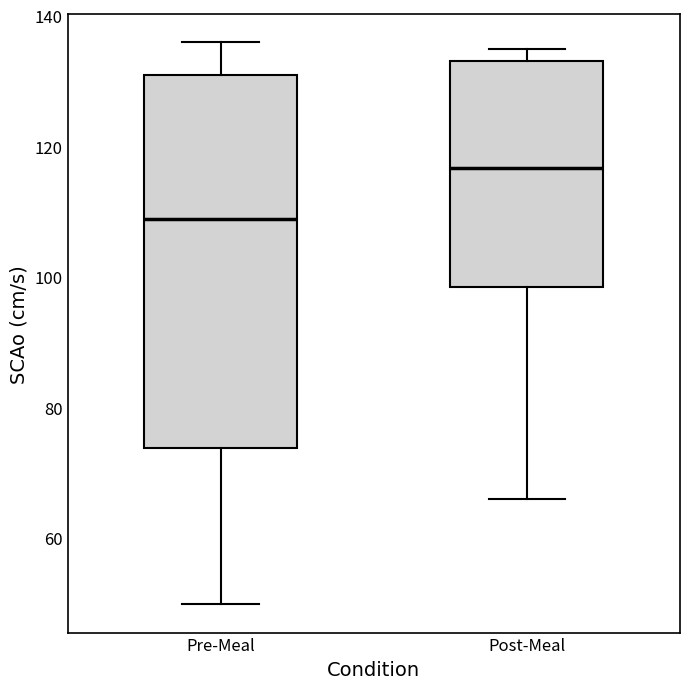

Where does the lower whisker of the box for Pre-Meal end on the y-axis? The values are not printed on the chart, so give them approximately, as read against the axis.

50